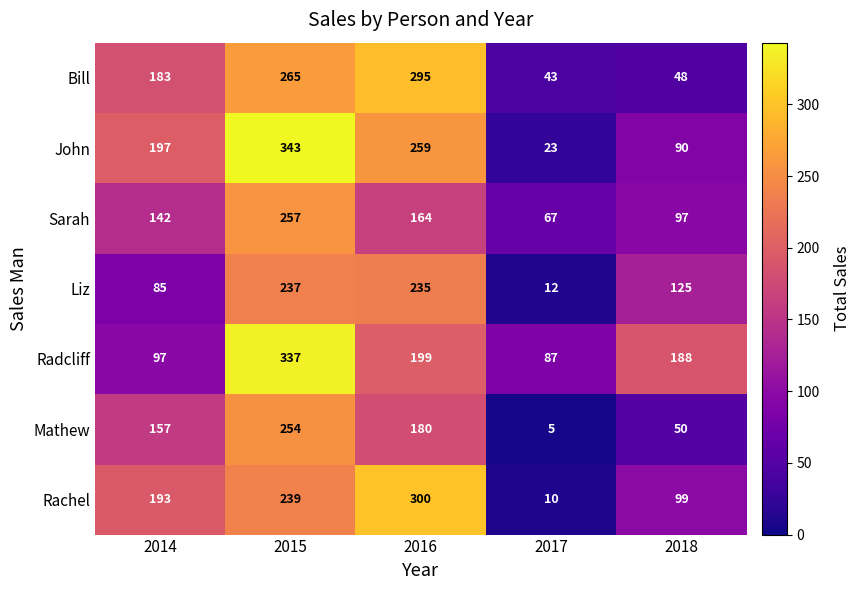

Which category has the lowest value across all series?

2017